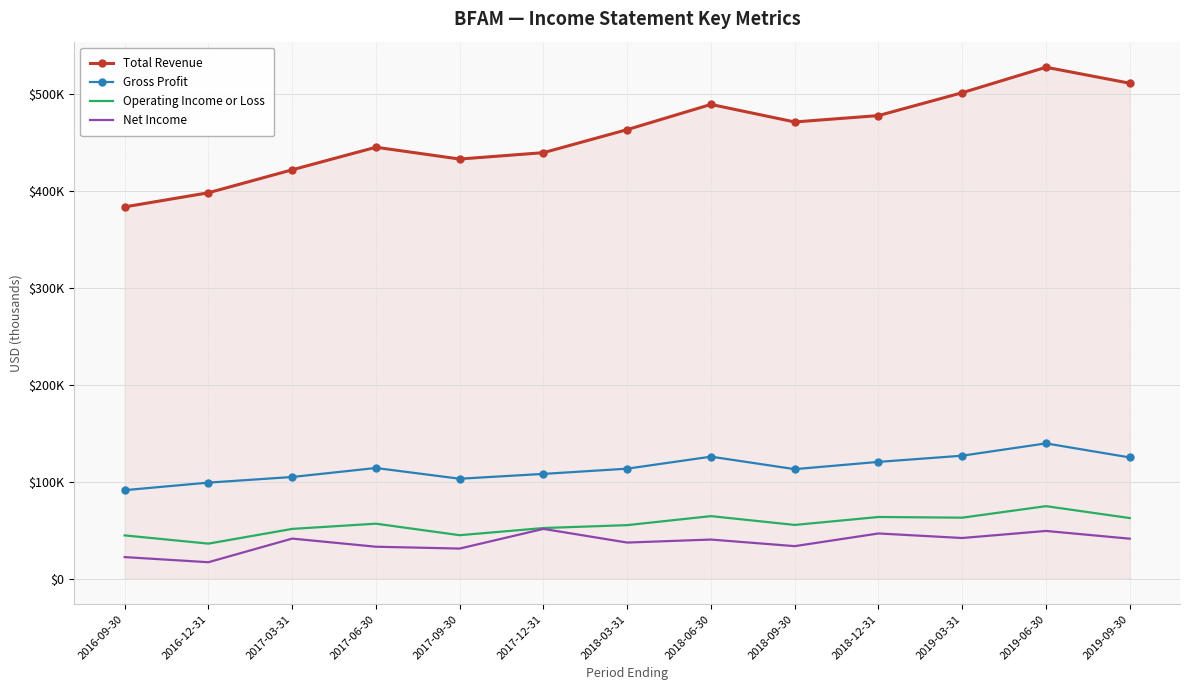

How many values in the Operating Income or Loss series are below 55500?

6